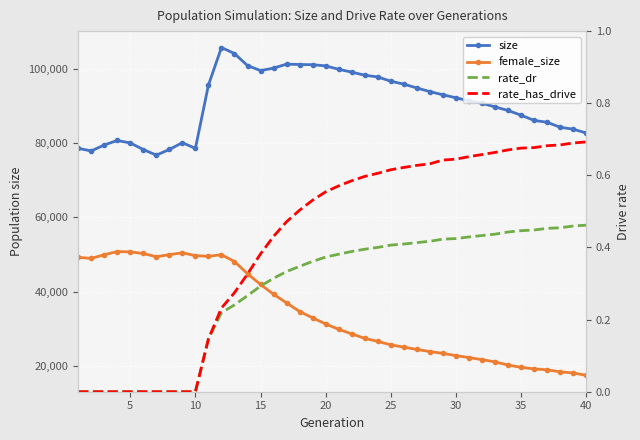

The value of rate_has_drive at 26 is 0.8. True or false?

False